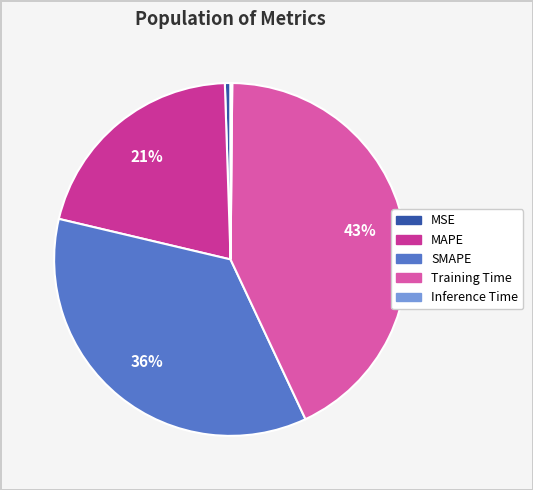

True or false: Training Time accounts for 31% of the total.

False